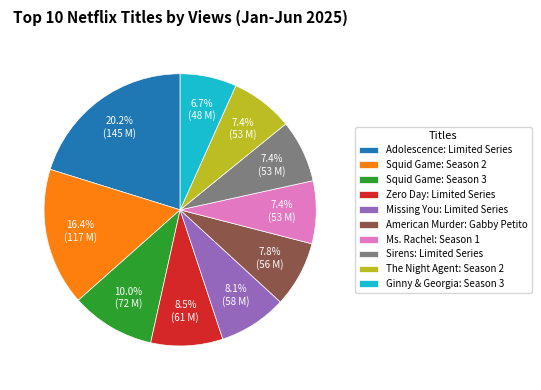

How many segments does this pie chart have?

10